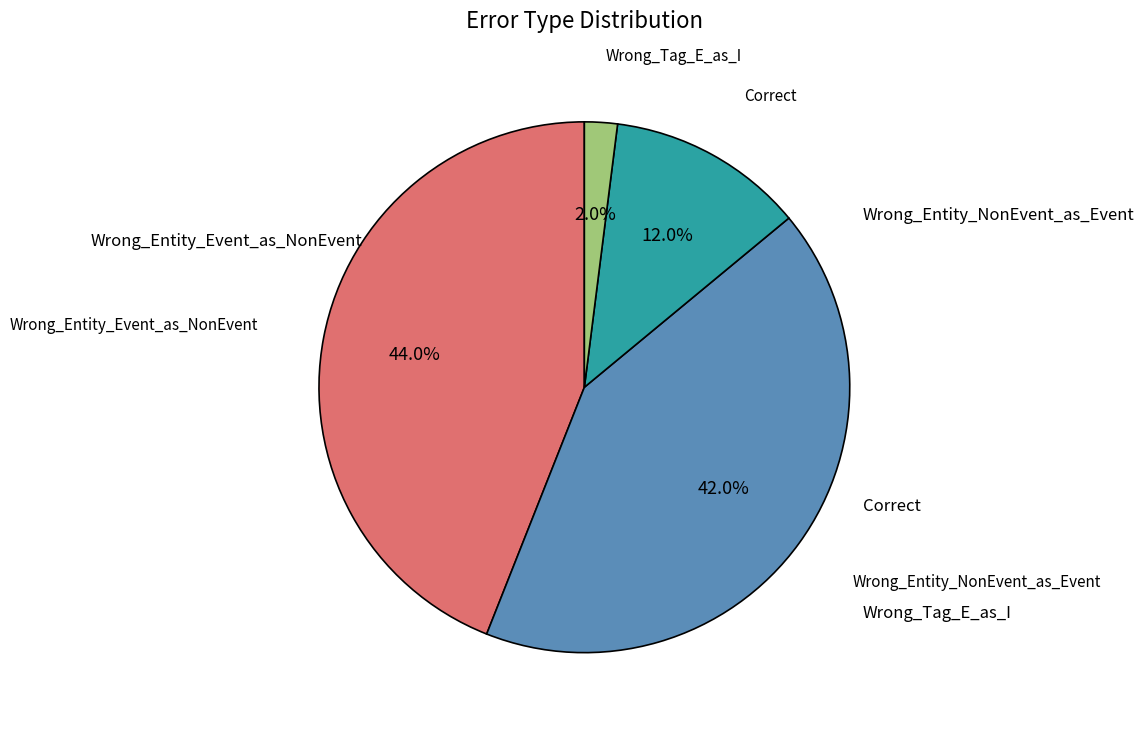

What portion of the pie excludes Wrong_Tag_E_as_I?

98.0%